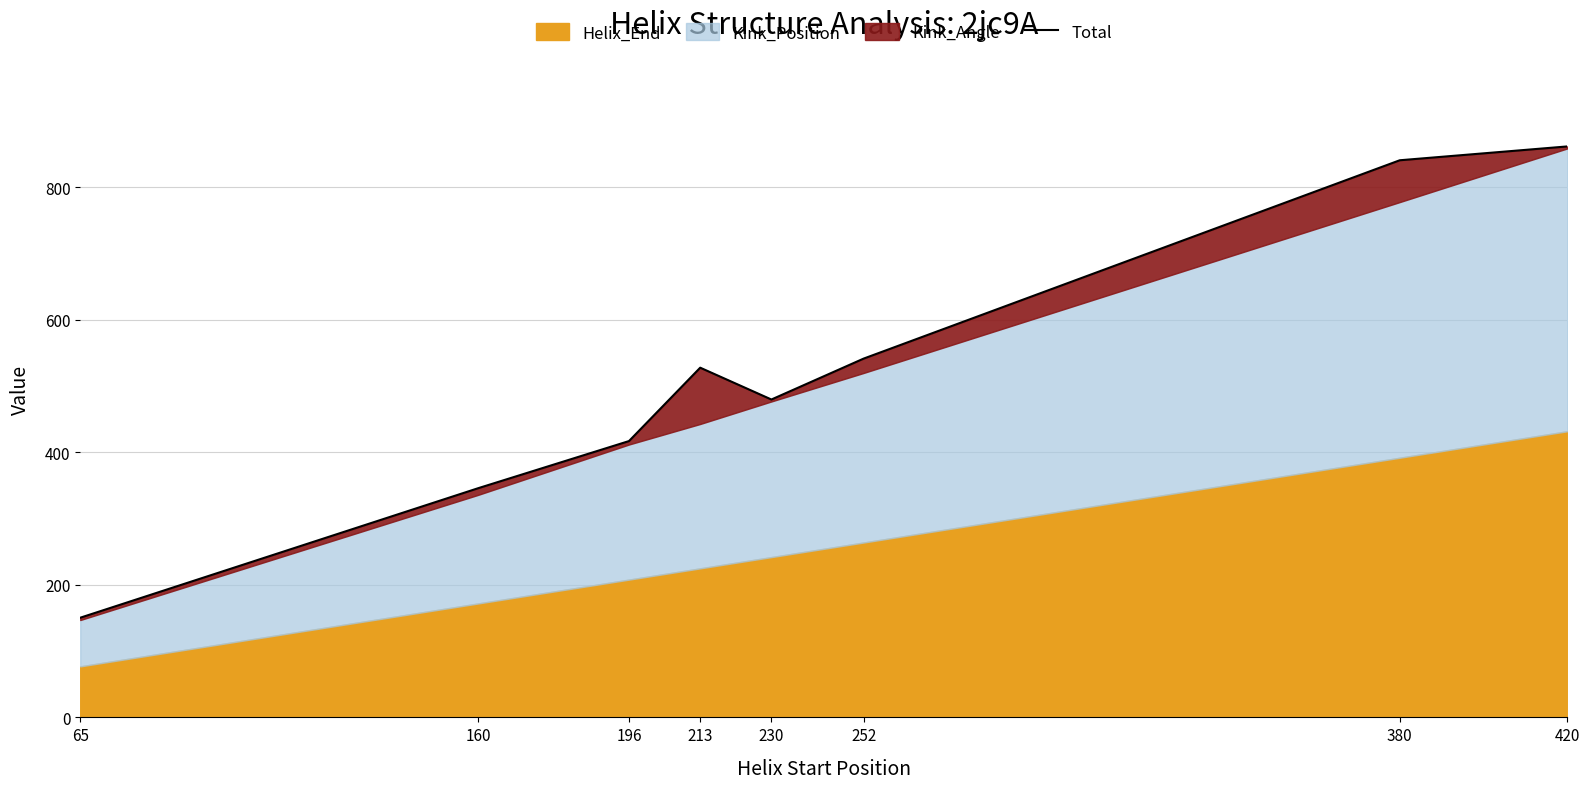

Which label corresponds to the largest value in the chart?

420